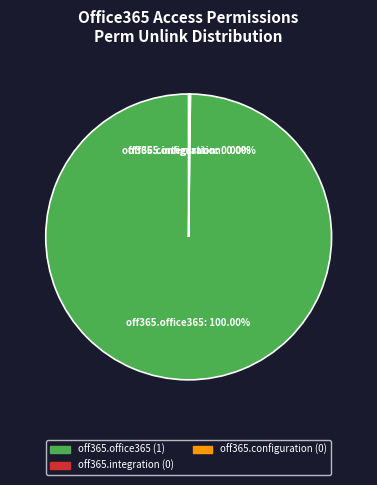

The access_office365_integration slice represents 1% of the pie. True or false?

False